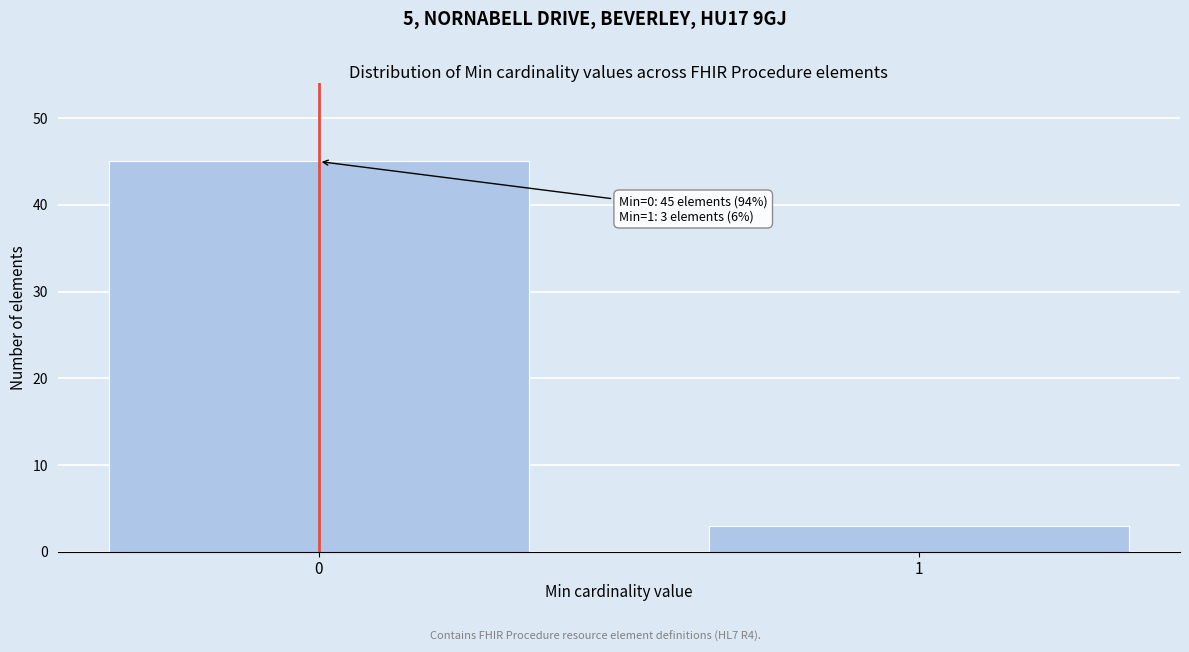

Reading left to right, what are all the values shown in this chart?

0=45	1=3